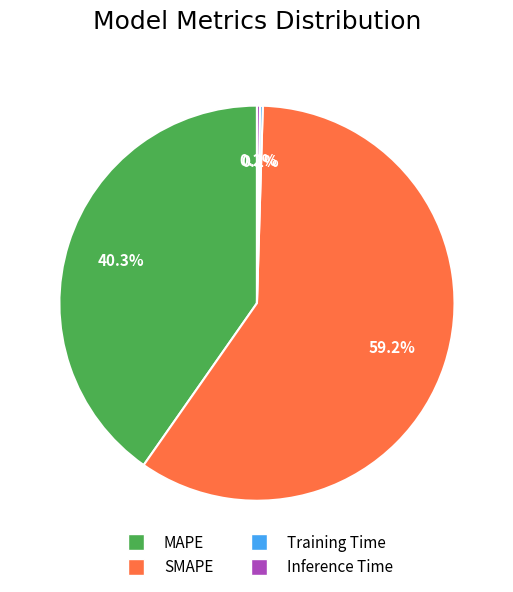

What is the largest slice in the pie chart?

SMAPE